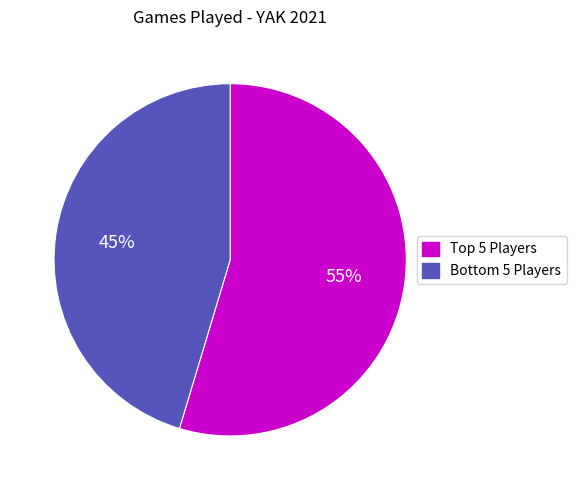

How many slices are in this pie chart?

2